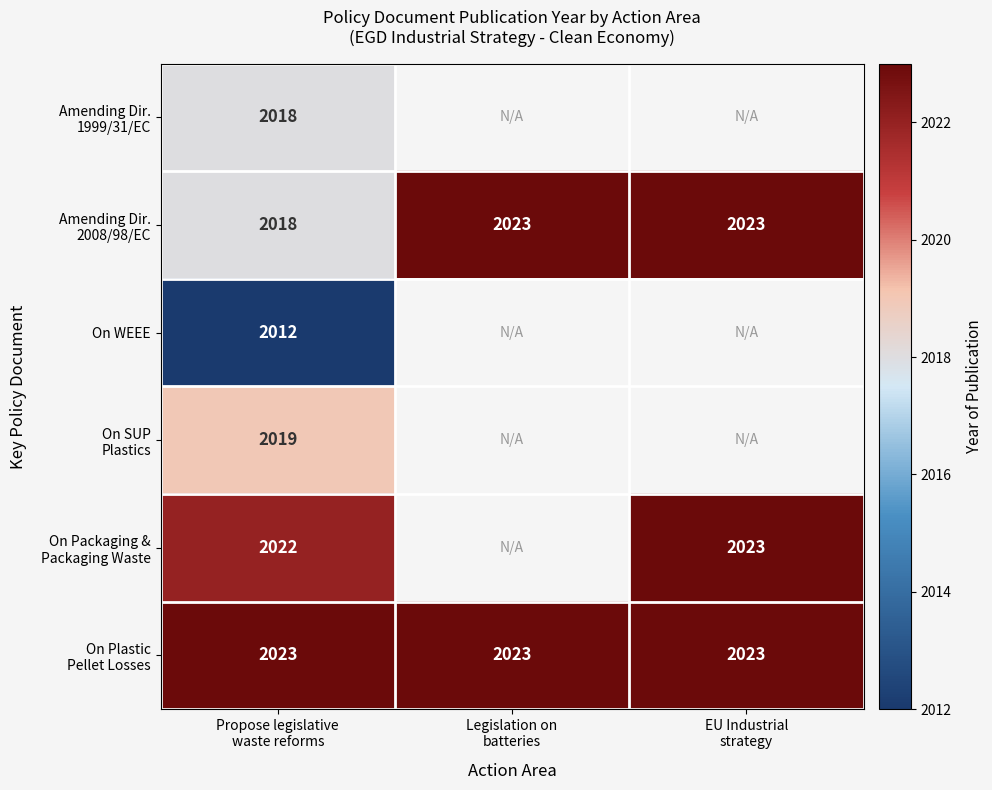

Which has a higher value, Propose legislative
waste reforms or EU Industrial
strategy?

EU Industrial
strategy